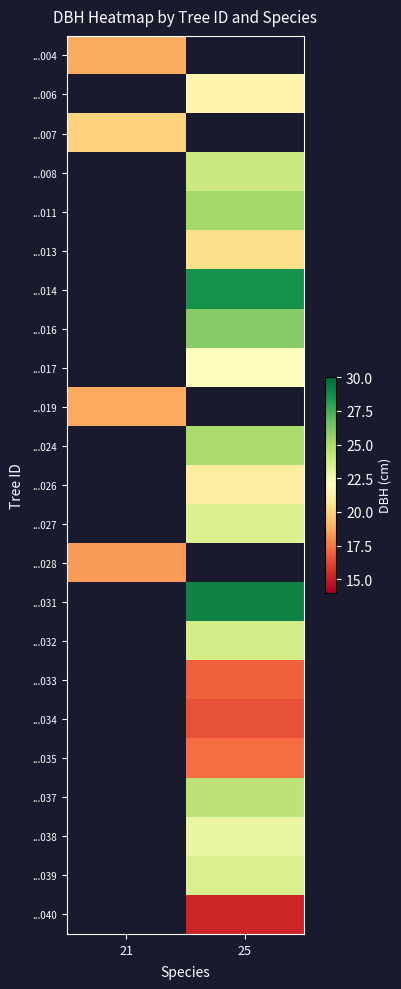

True or false: ...037 has a value of 24.4 at 25.

True